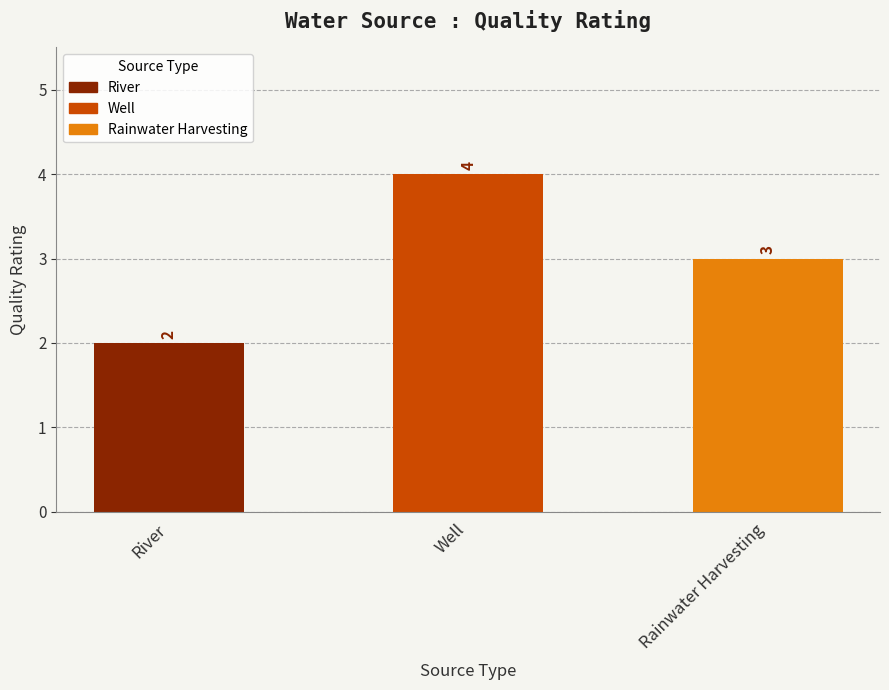

What is the label of the 3rd bar from the right?

River